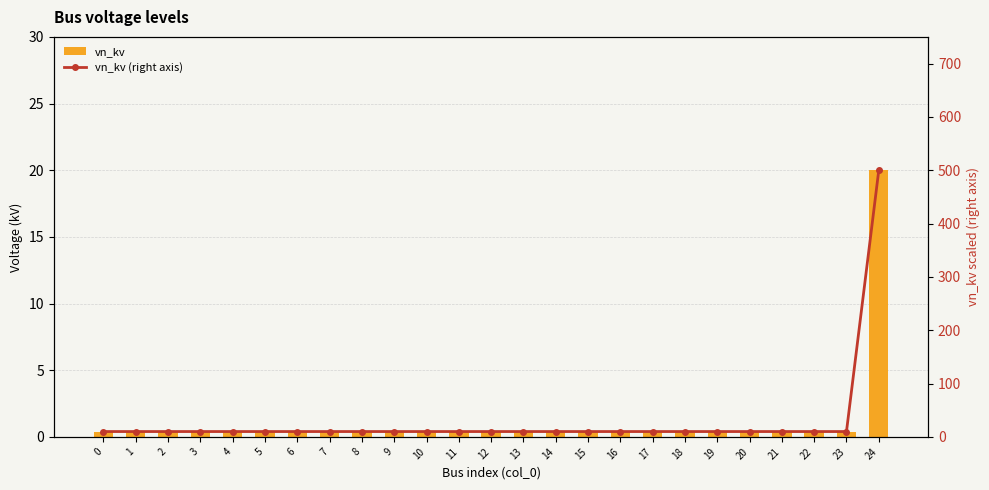

How many groups of bars are there?

25